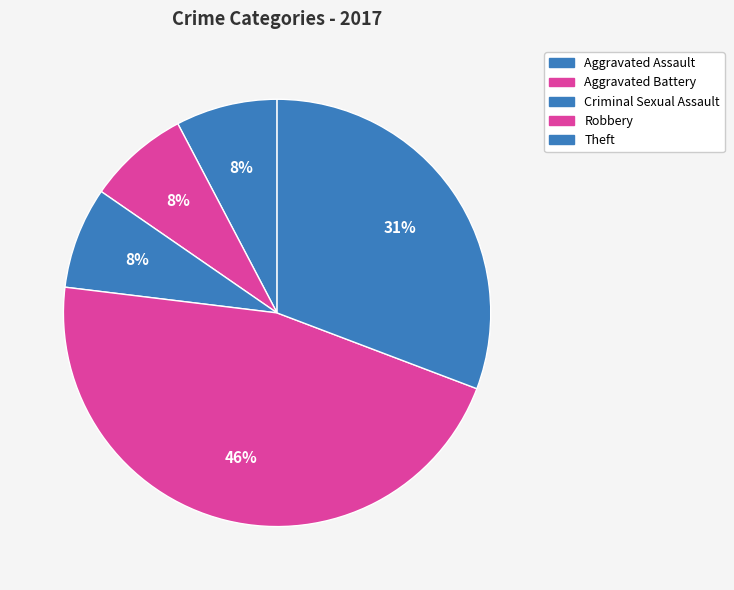

To the nearest percent, what portion does Aggravated Battery represent?

8%